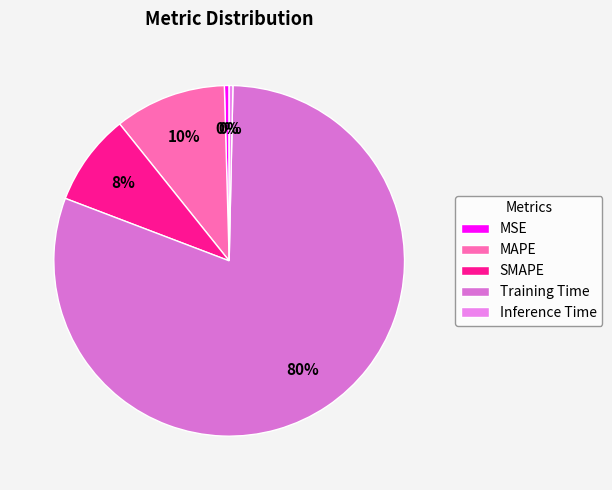

What is the largest slice in the pie chart?

Training Time